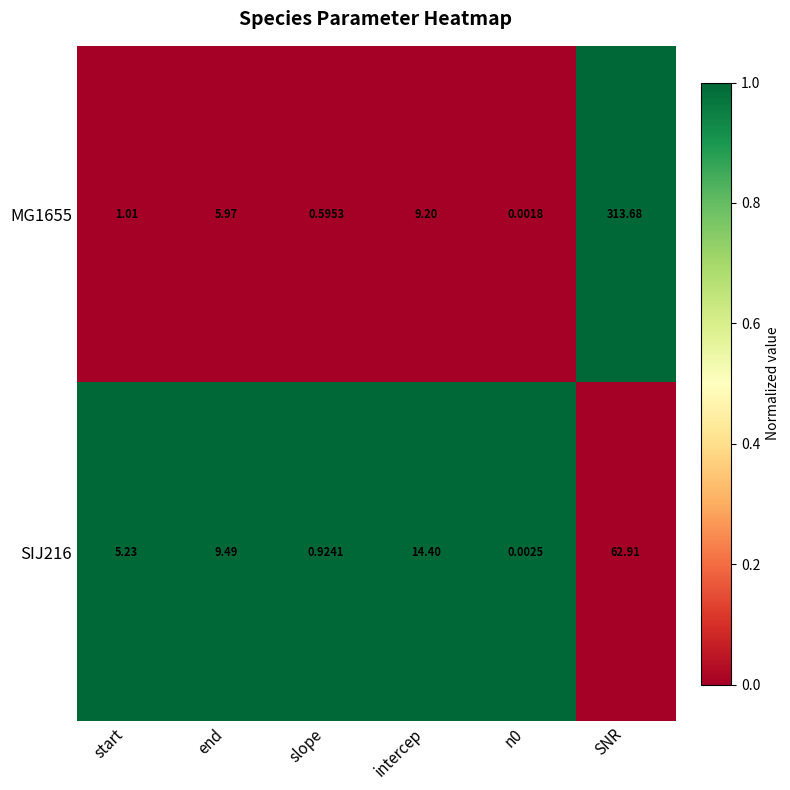

Count the number of data series in this chart.

2